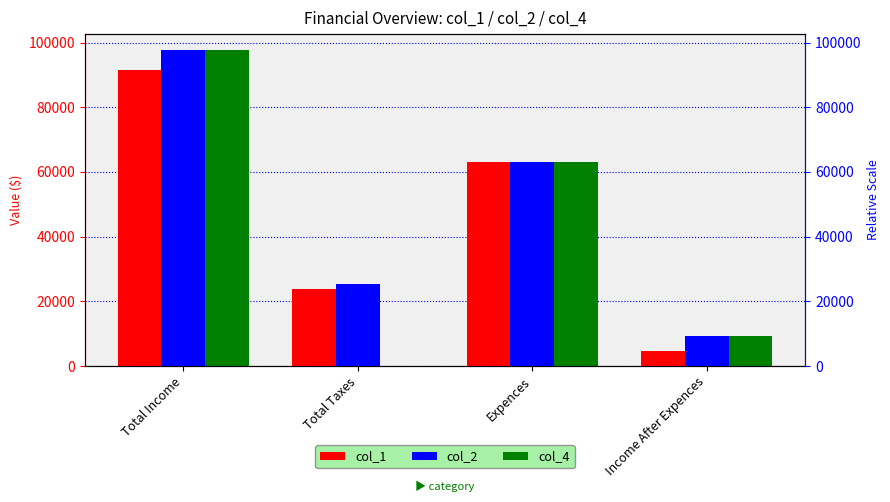

Read the col_2 value at Income After Expences.

9209.0